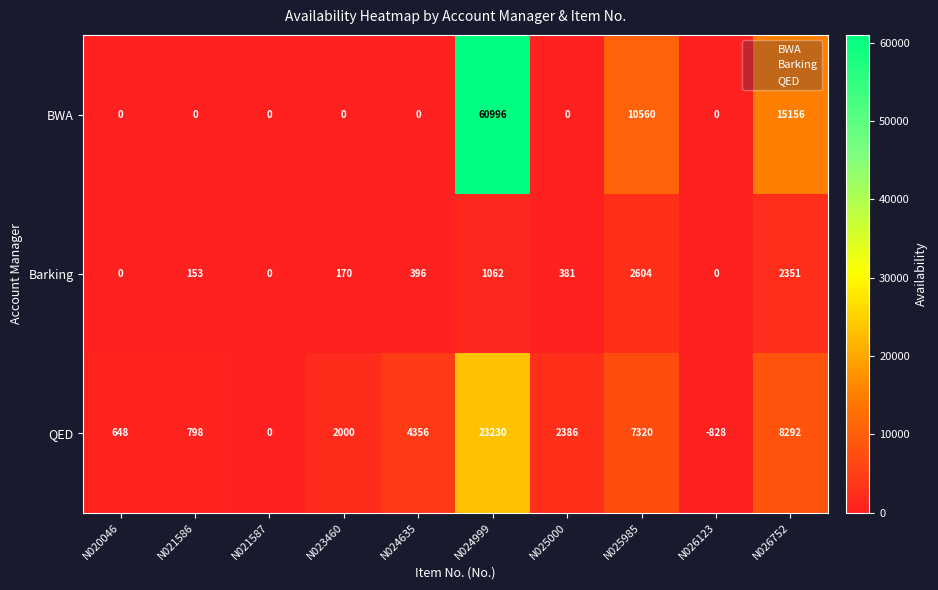

List the series in order of their peak value, highest first.

BWA, QED, Barking